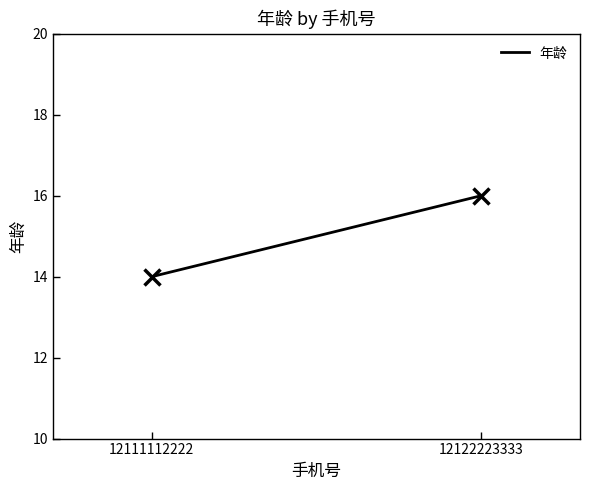

What is the difference between the maximum and minimum values?

2.0